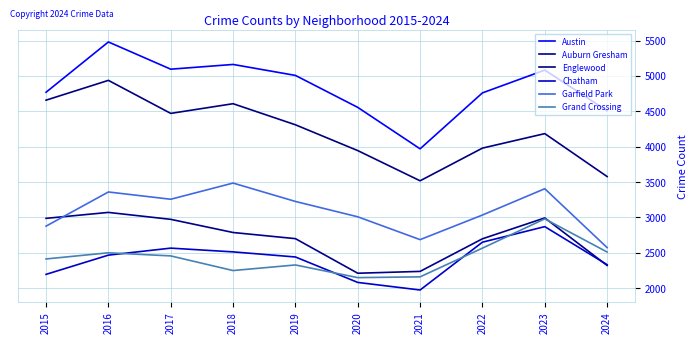

At which category is the sum across all series the highest?

2016